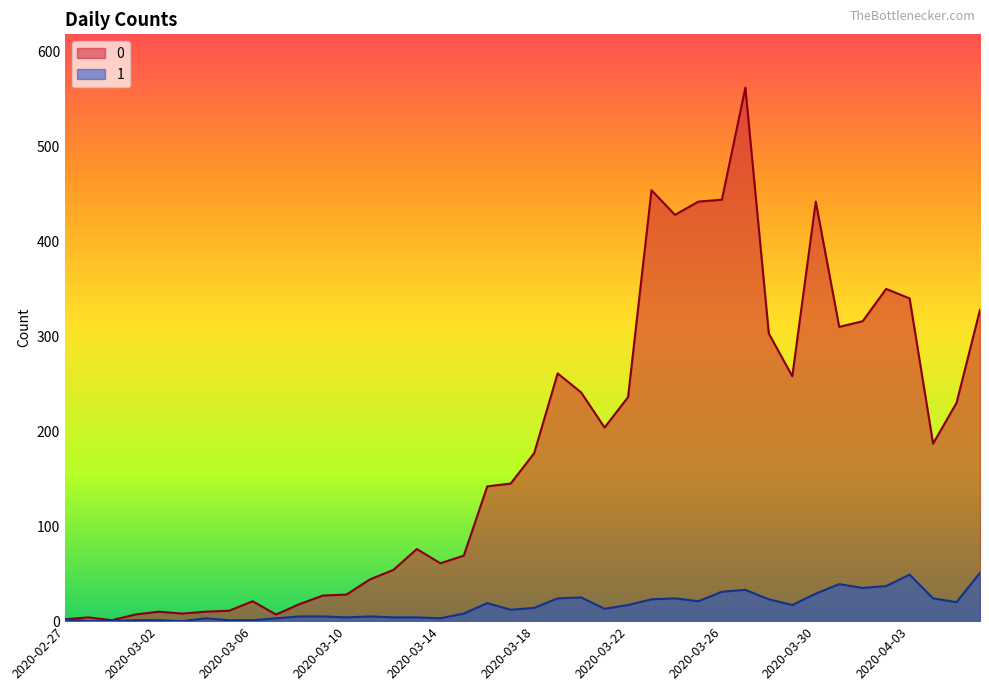

What is the maximum value for 0?

562